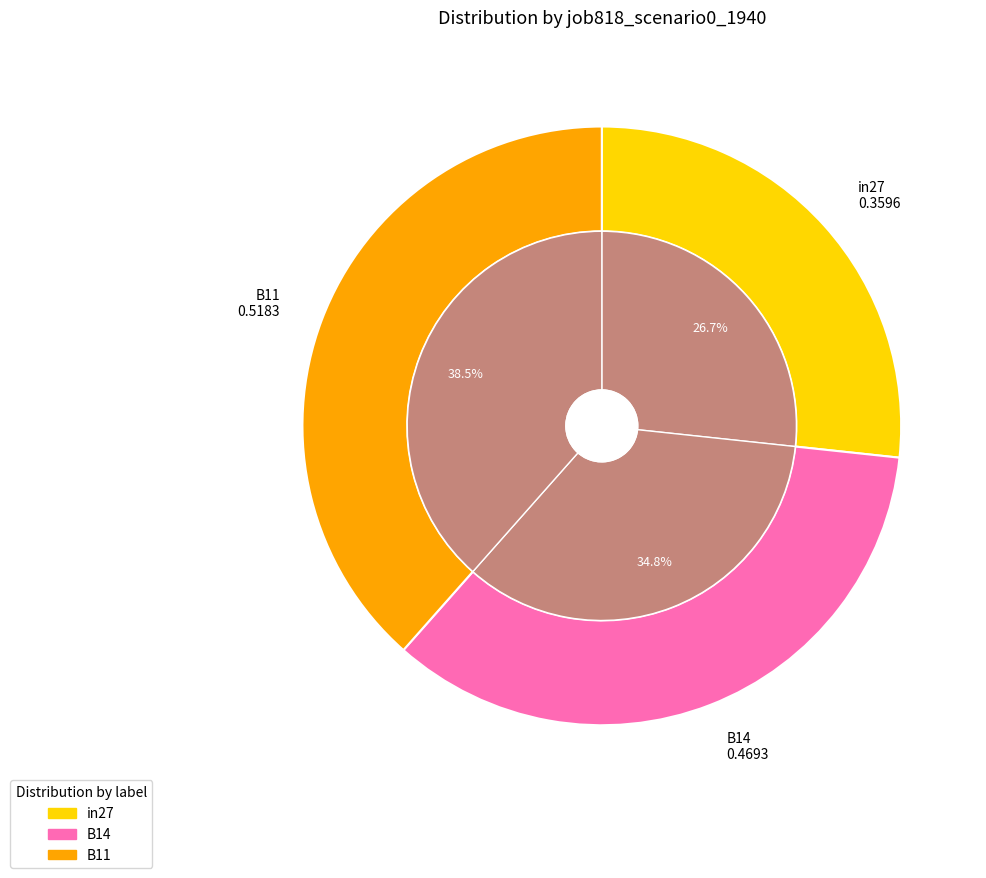

Is there any slice that represents more than half of the pie?

No